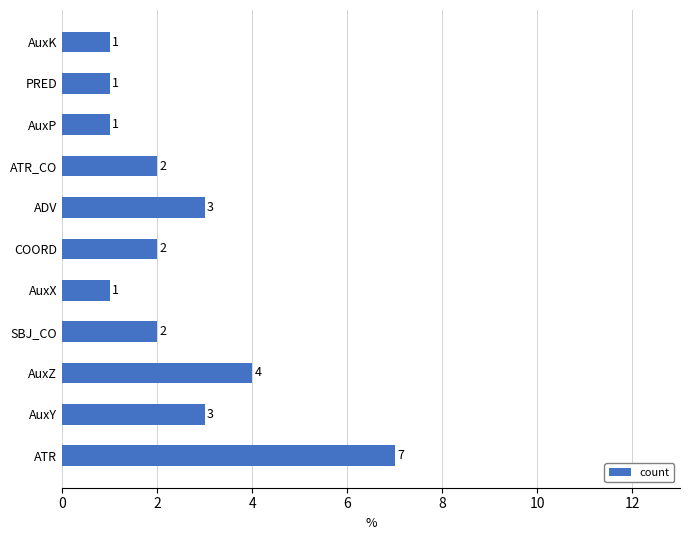

The value at AuxP is 0. True or false?

False